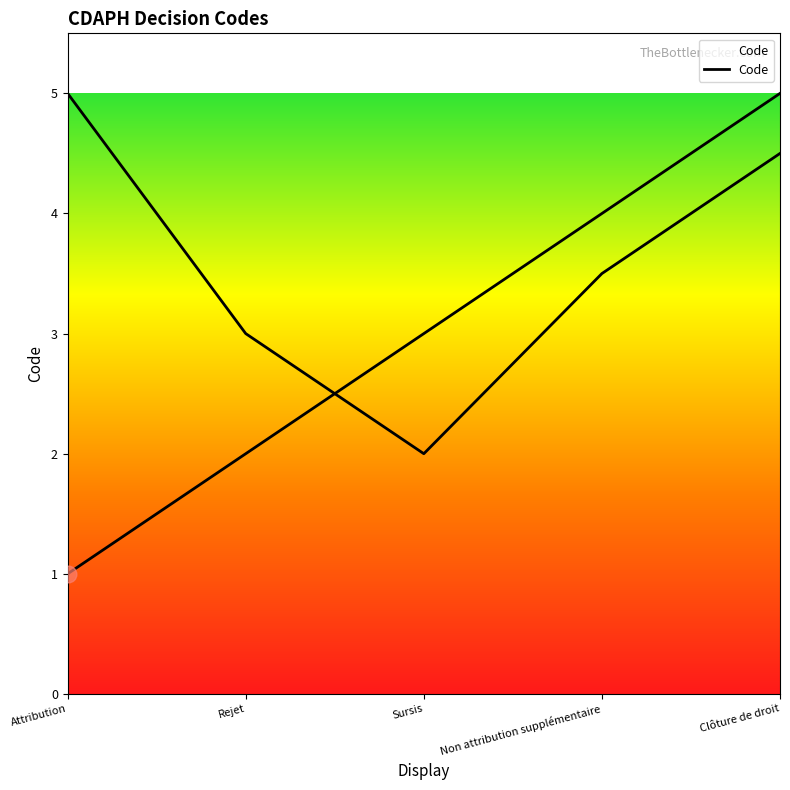

Reading right to left, what are all the values shown in this chart?

Clôture de droit=5	Non attribution supplémentaire=4	Sursis=3	Rejet=2	Attribution=1